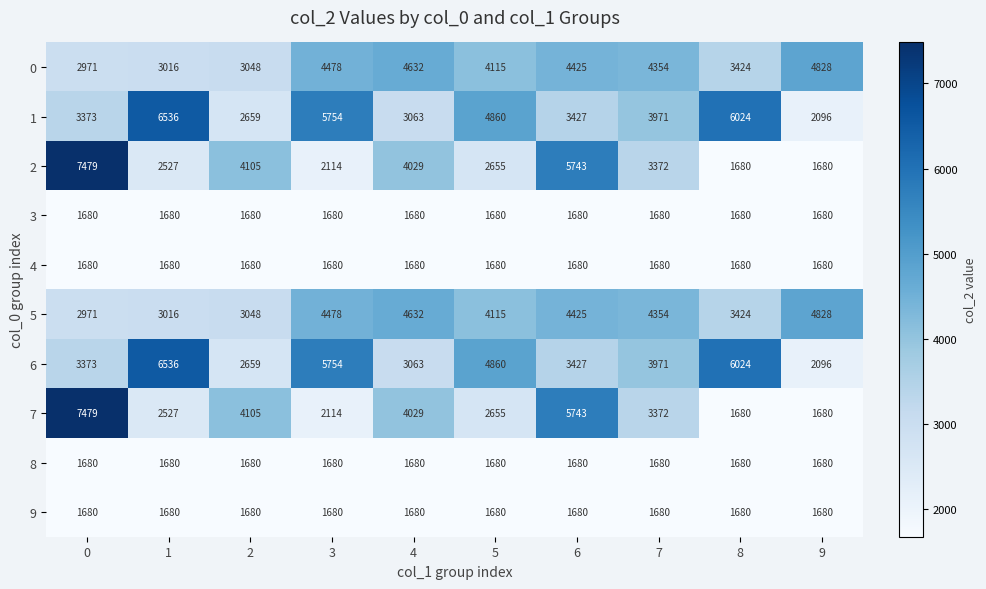

What is the difference between the highest and lowest values at 7?

2674